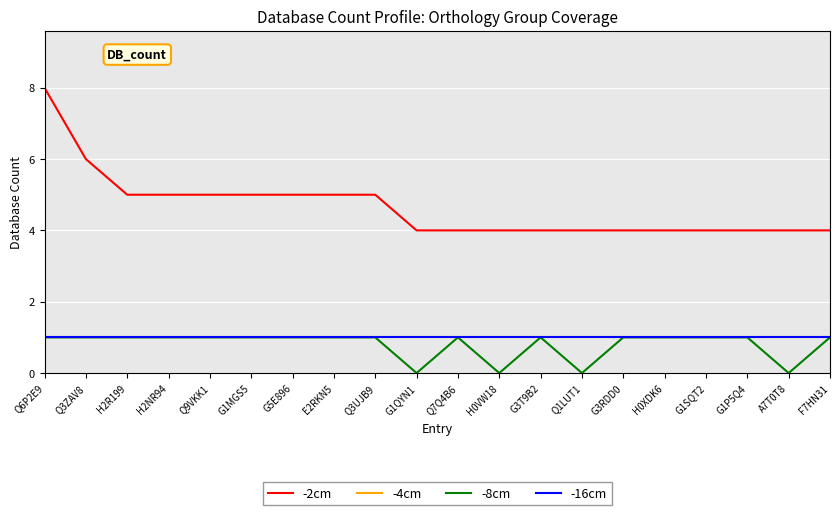

Which has a higher value, H0XDK6 or G3T9B2?

H0XDK6